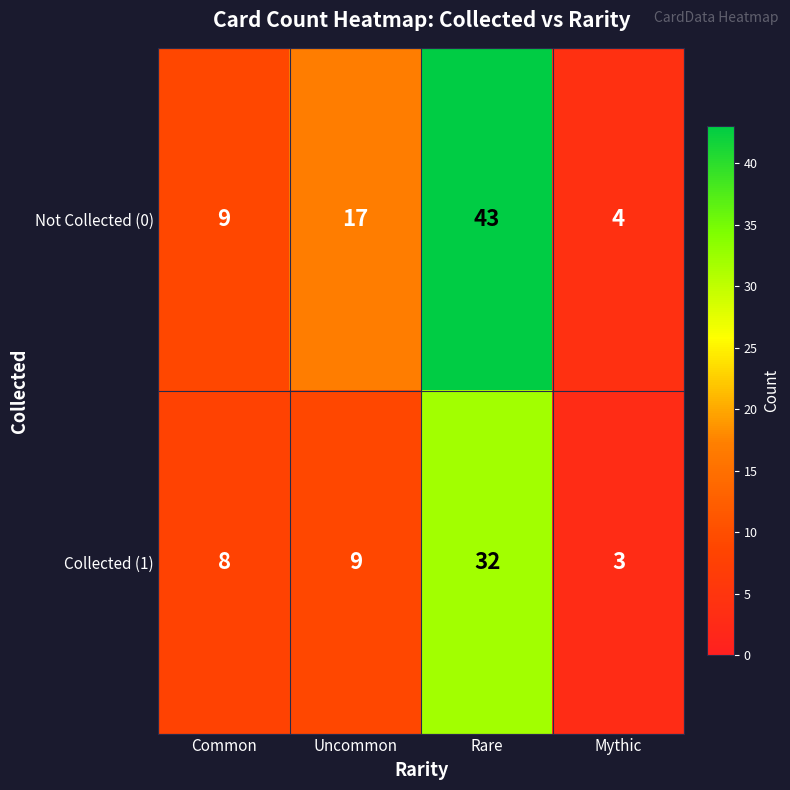

What is the difference between the maximum and minimum values in the Collected (1) series?

29